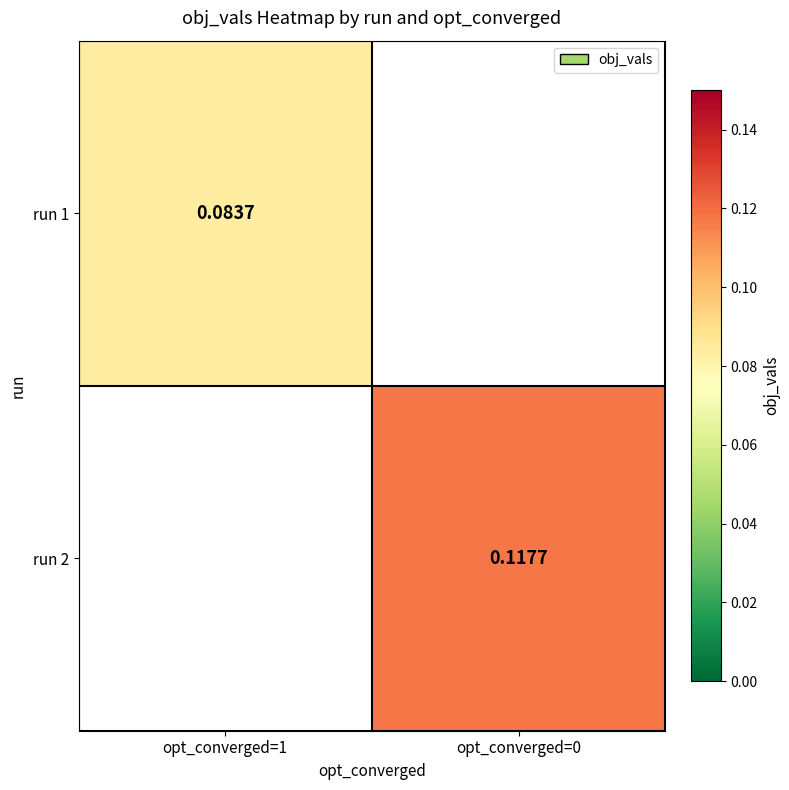

Is it true that run 2 equals 0.2 at opt_converged=0?

False